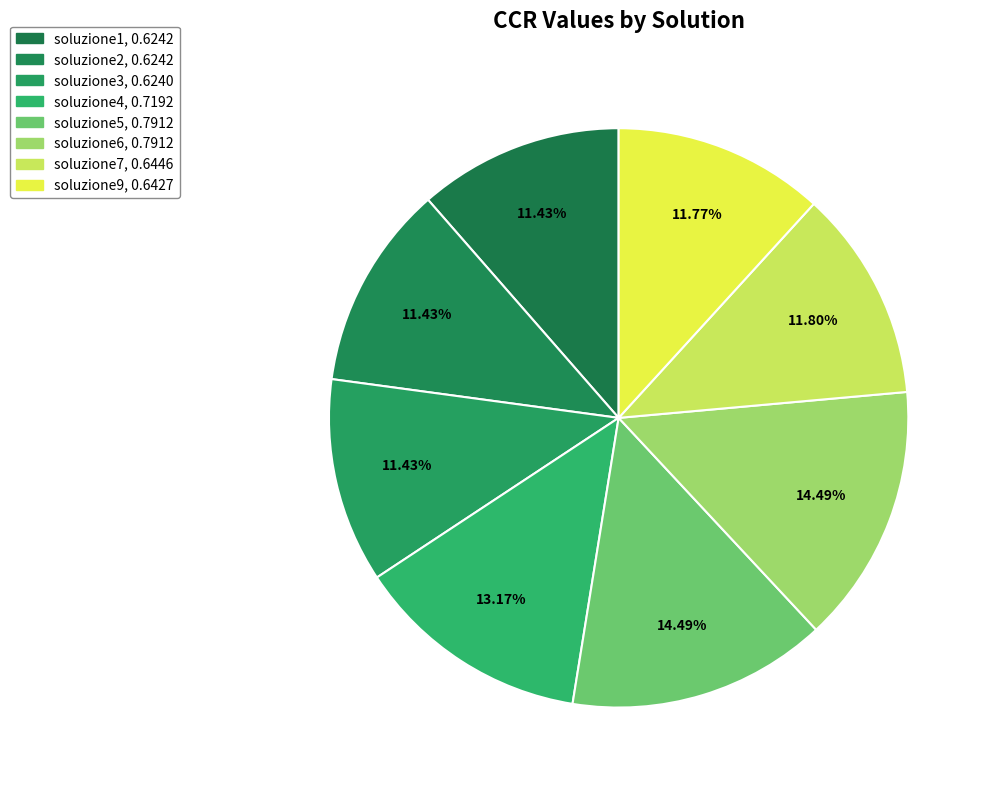

To the nearest percent, what portion does soluzione7 represent?

12%